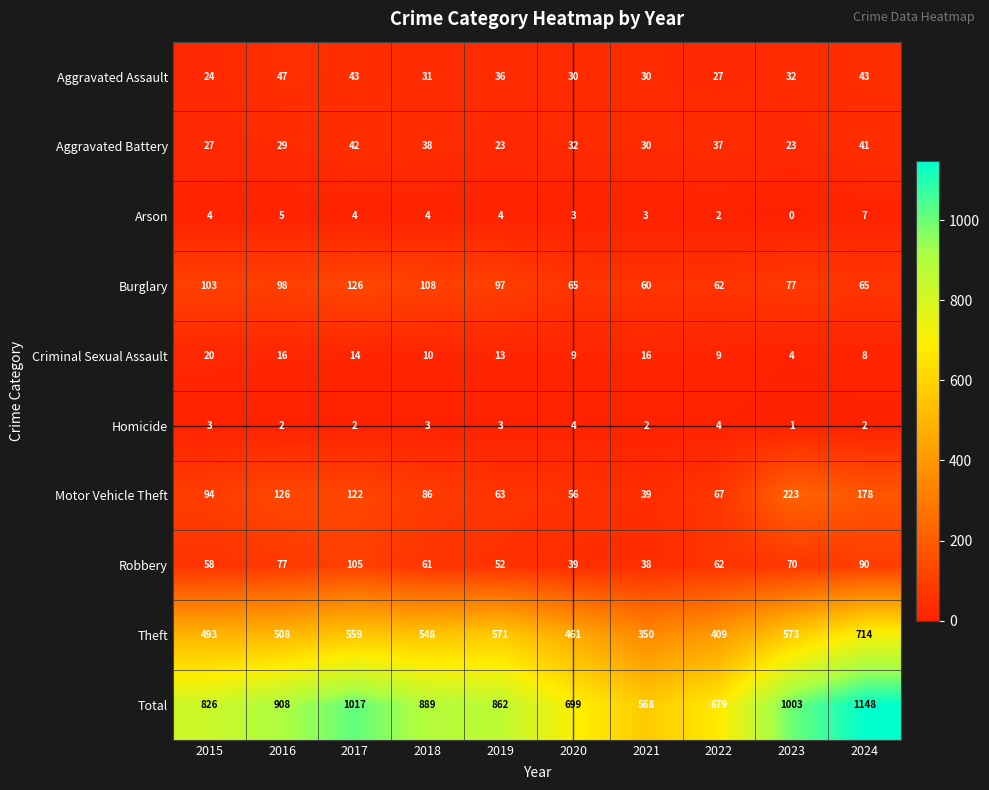

Which label corresponds to the smallest value in the chart?

2023